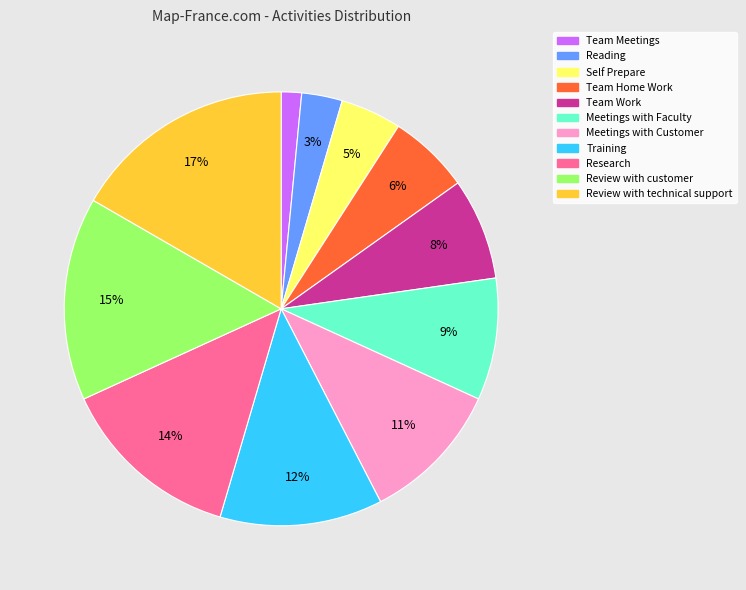

To the nearest percent, what is the average slice percentage?

9%